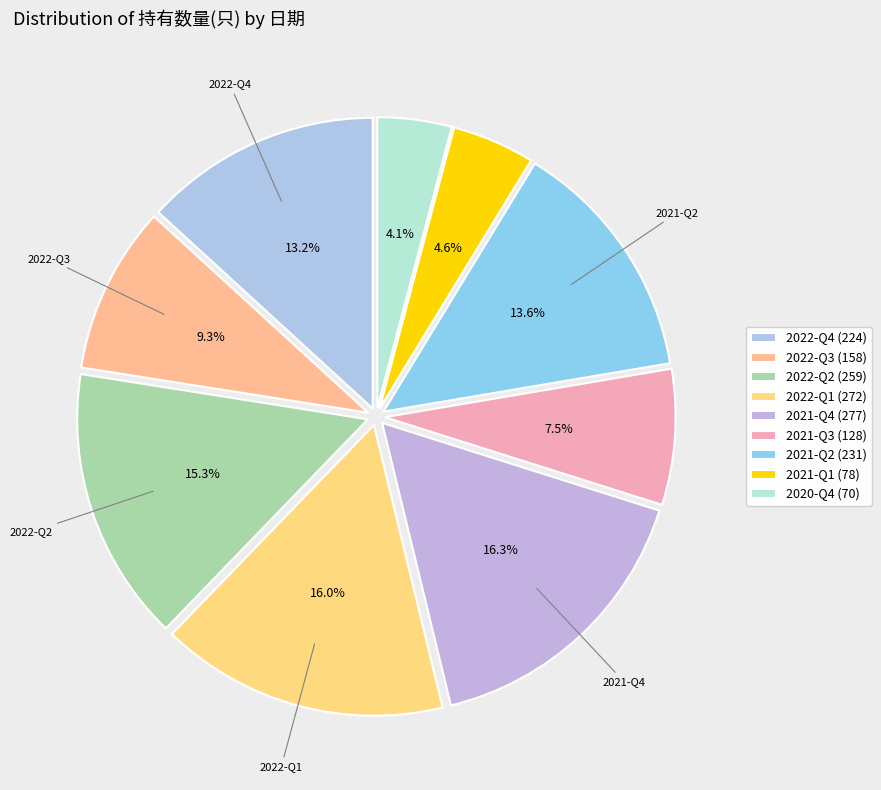

Rank the categories by value from highest to lowest.

2021-Q4, 2022-Q1, 2022-Q2, 2021-Q2, 2022-Q4, 2022-Q3, 2021-Q3, 2021-Q1, 2020-Q4